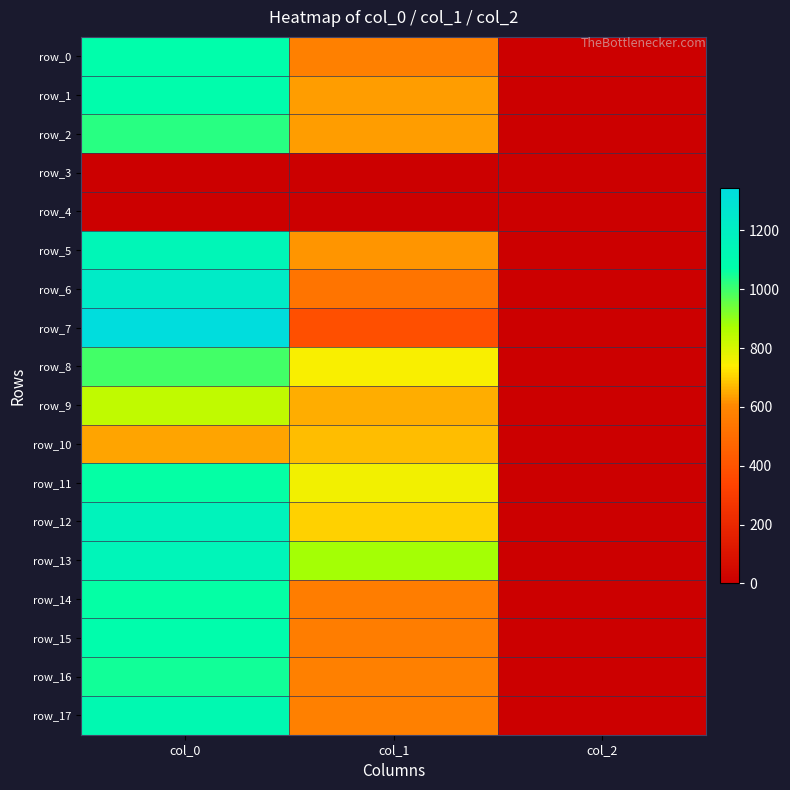

At which category is the sum across all series the highest?

col_0